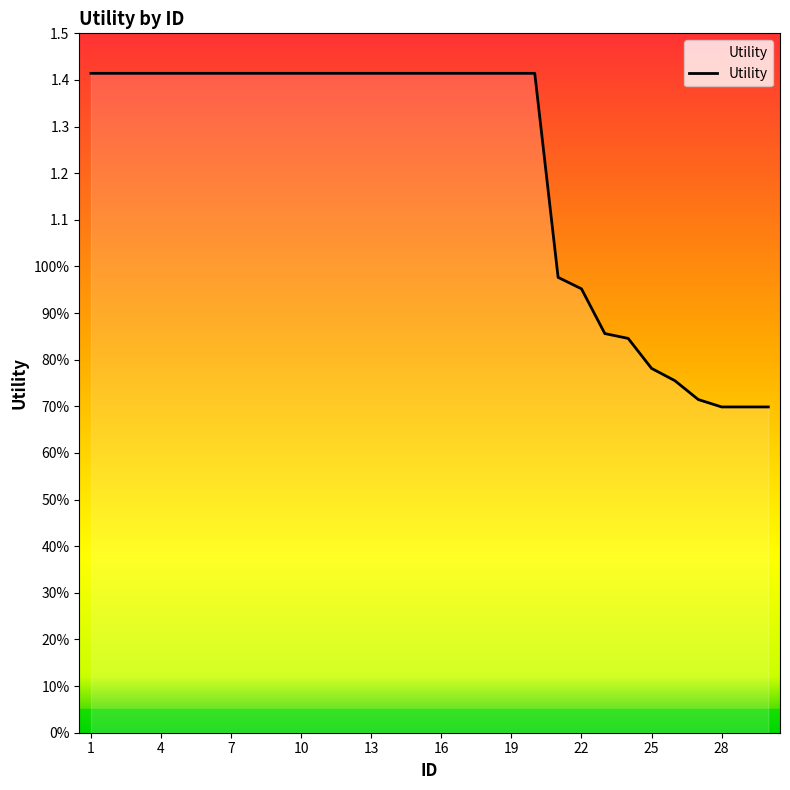

What is the difference between the maximum and second lowest values?

0.7